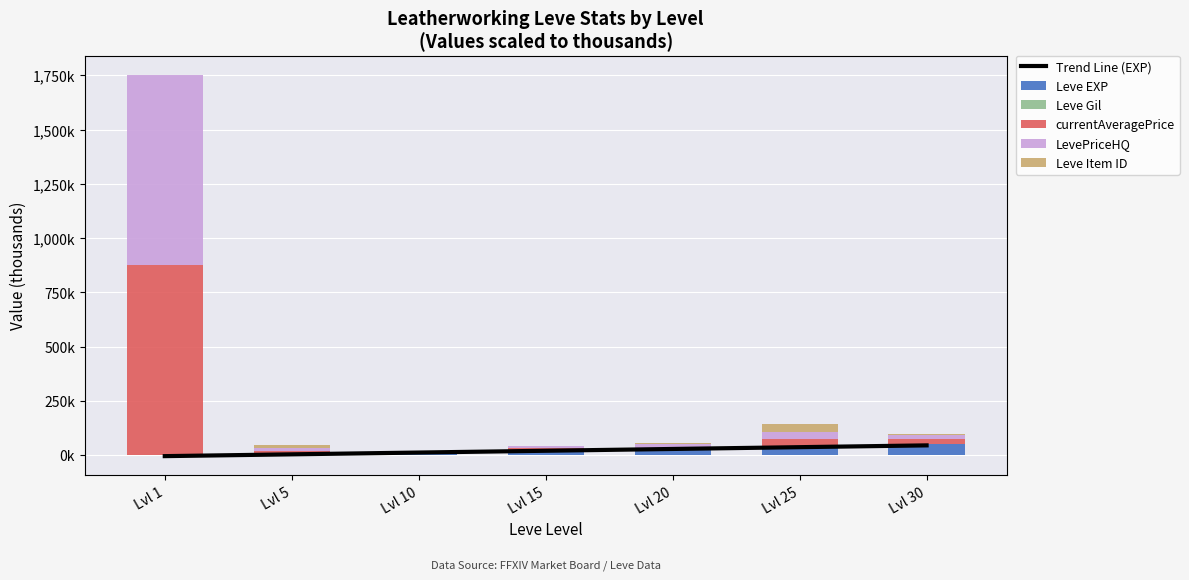

How many groups of bars are there?

7